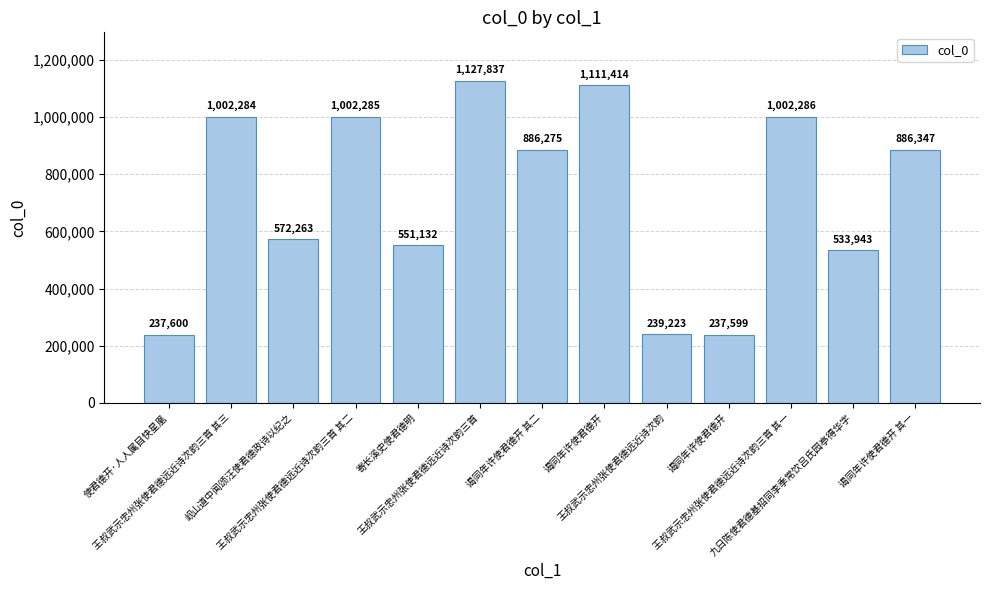

How many series are shown in this chart?

1